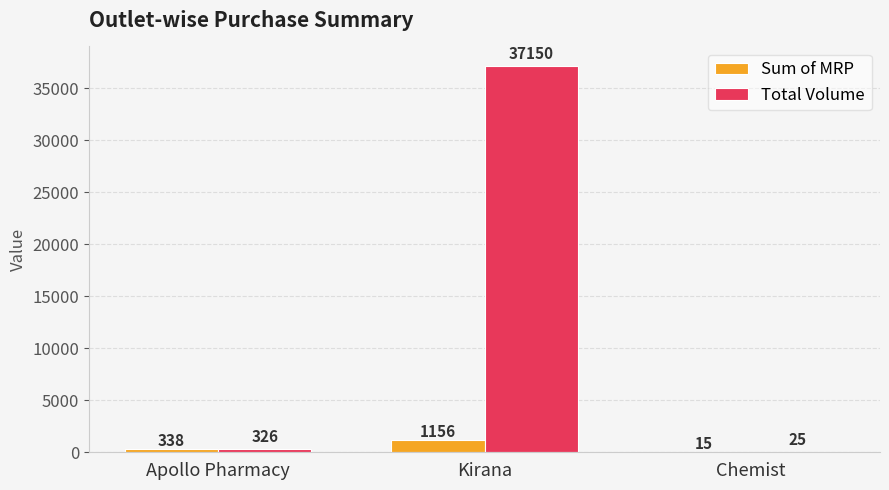

True or false: Total Volume has a value of 37150 at Kirana.

True